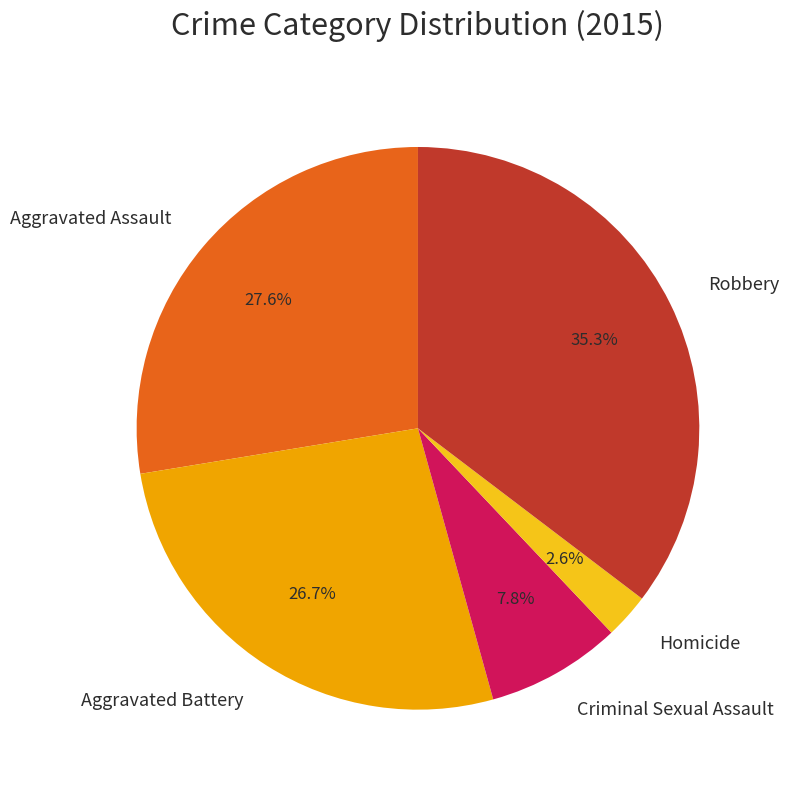

Which has a higher value, Robbery or Aggravated Battery?

Robbery